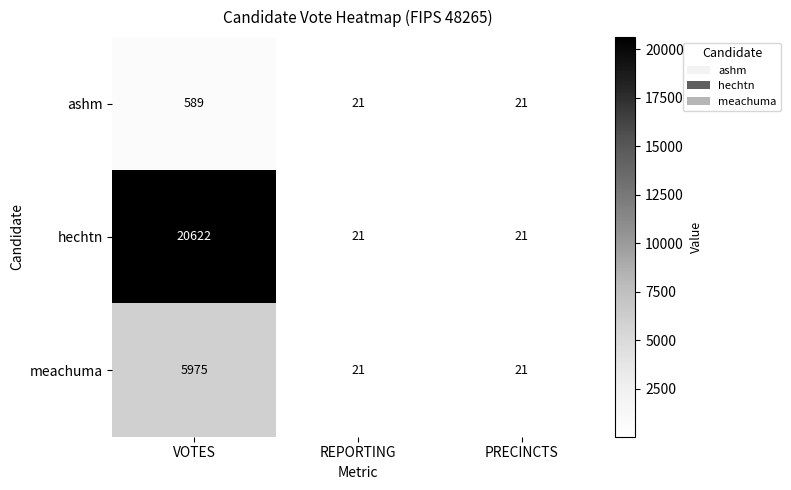

What is the maximum value shown in the chart?

20622